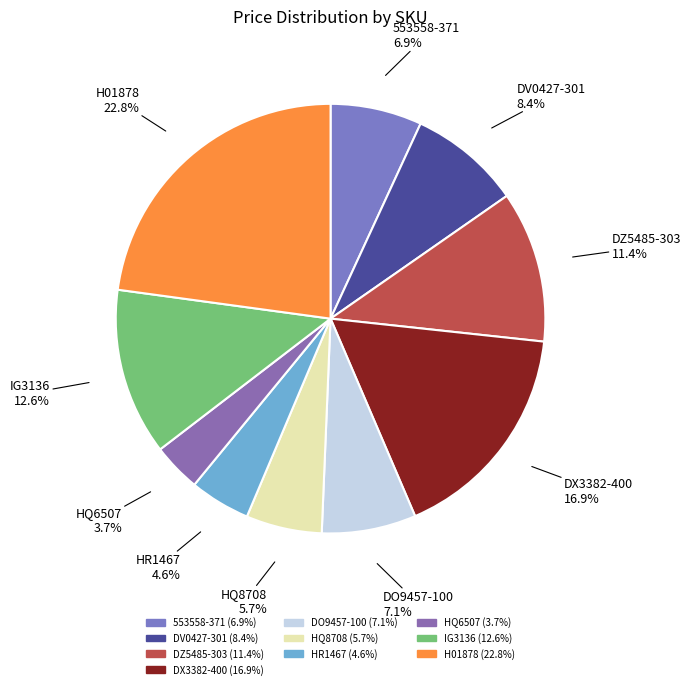

To the nearest percent, what is the difference between the H01878 and HQ8708 slice percentages?

17%